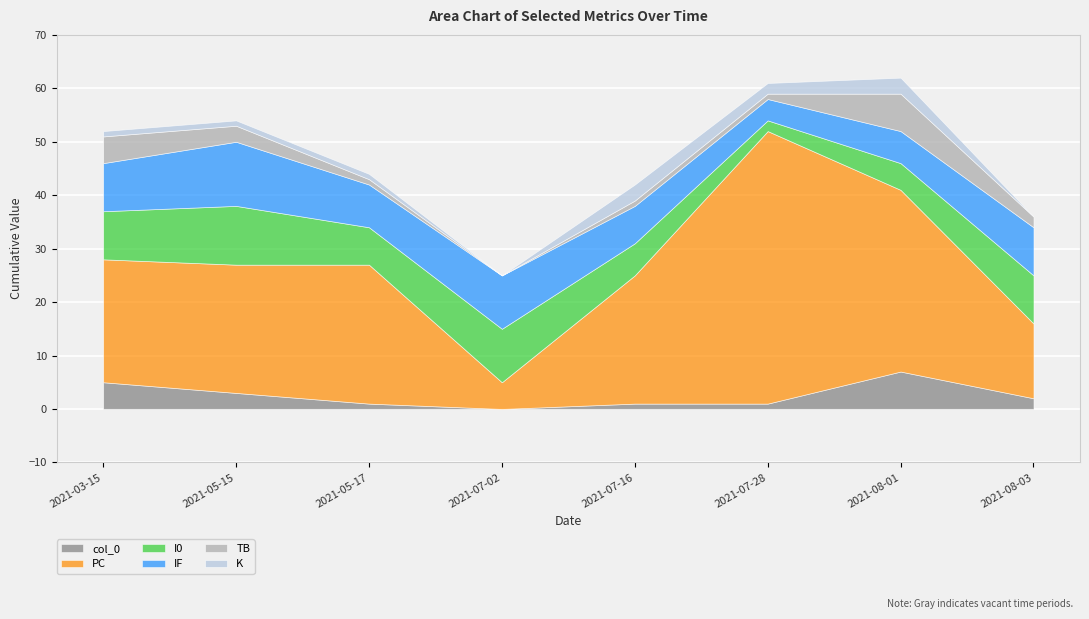

How many times do IF and PC cross each other?

2